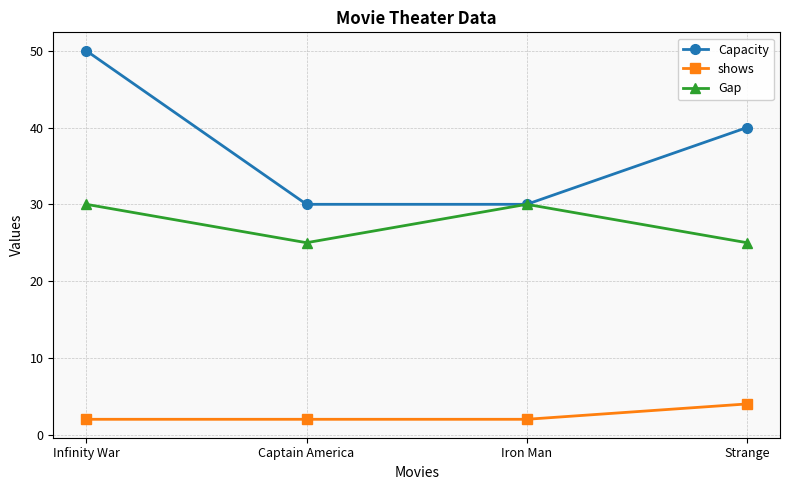

True or false: shows and Gap cross at least once.

False